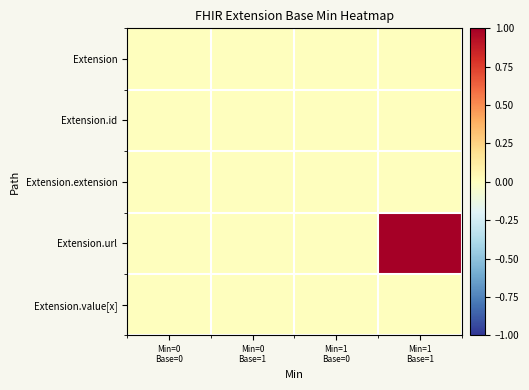

Reading right to left, transcribe all the data shown in this chart.

Extension: Min=1
Base=1=0	Min=1
Base=0=0	Min=0
Base=1=0	Min=0
Base=0=0
Extension.id: Min=1
Base=1=0	Min=1
Base=0=0	Min=0
Base=1=0	Min=0
Base=0=0
Extension.extension: Min=1
Base=1=0	Min=1
Base=0=0	Min=0
Base=1=0	Min=0
Base=0=0
Extension.url: Min=1
Base=1=1	Min=1
Base=0=0	Min=0
Base=1=0	Min=0
Base=0=0
Extension.value[x]: Min=1
Base=1=0	Min=1
Base=0=0	Min=0
Base=1=0	Min=0
Base=0=0